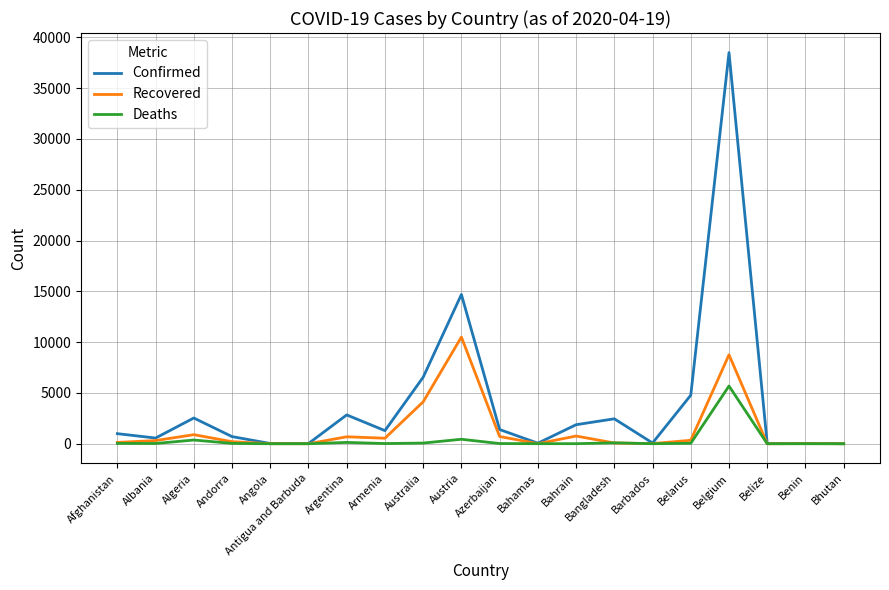

Which series has the largest range (max minus min)?

Confirmed